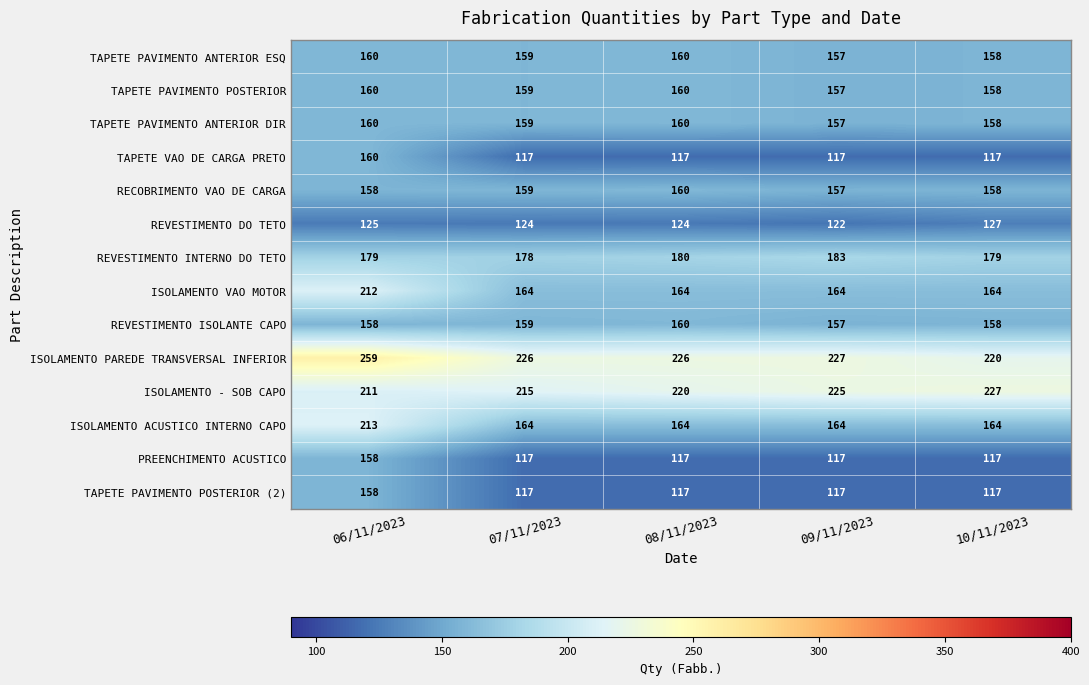

Which series has the widest spread of values?

ISOLAMENTO ACUSTICO INTERNO CAPO